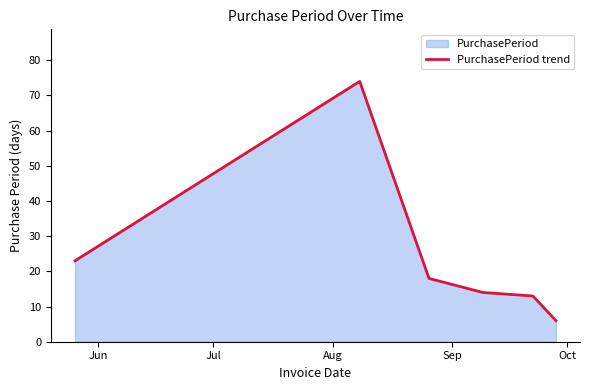

What is the minimum value shown in the chart?

6